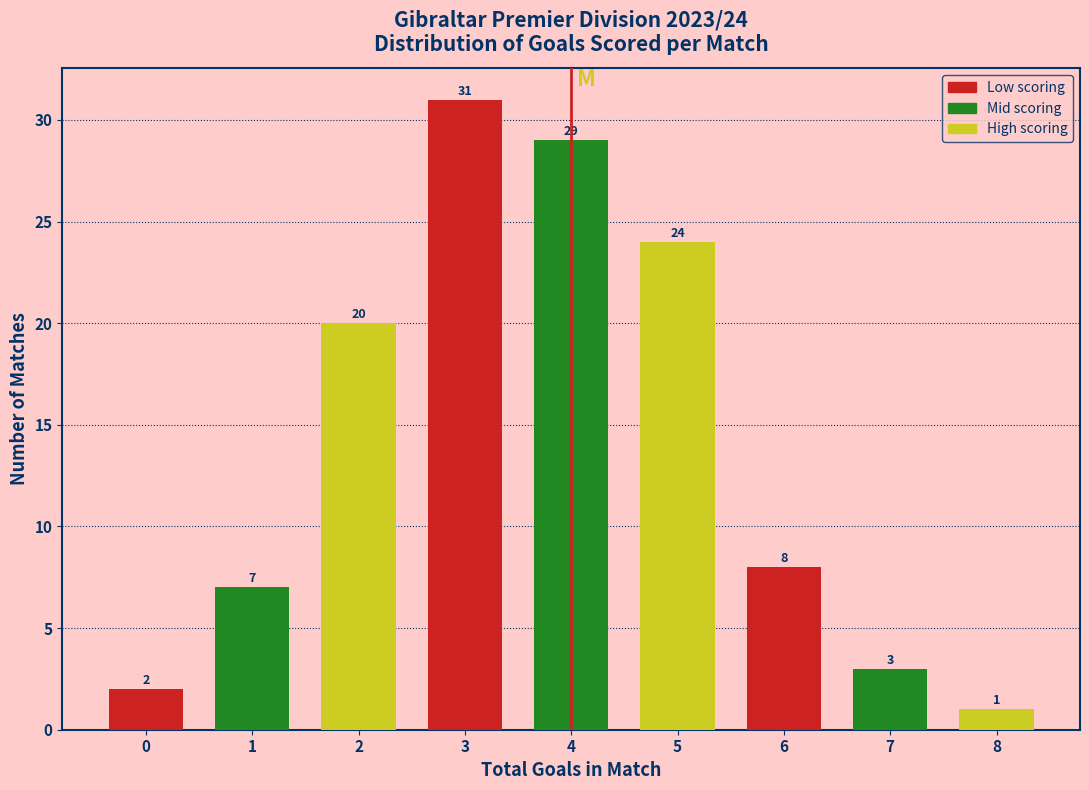

Reading right to left, list all the values displayed in this chart.

1	3	8	24	29	31	20	7	2